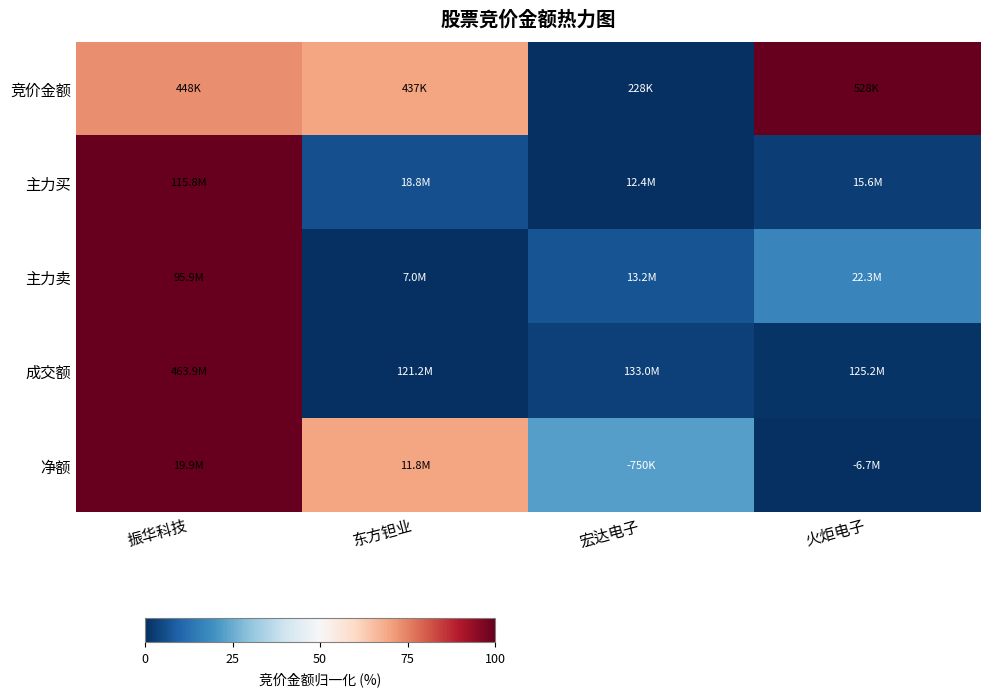

Count the number of data series in this chart.

5